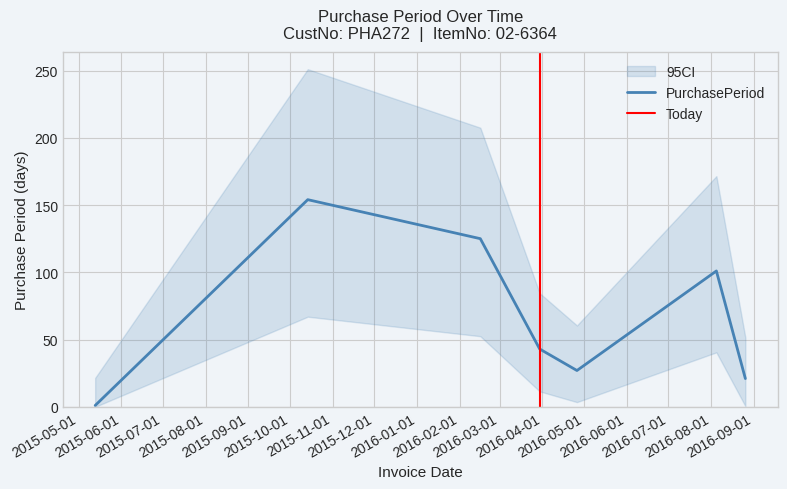

Which has a higher value, 2015-10-14 or 2016-08-26?

2015-10-14